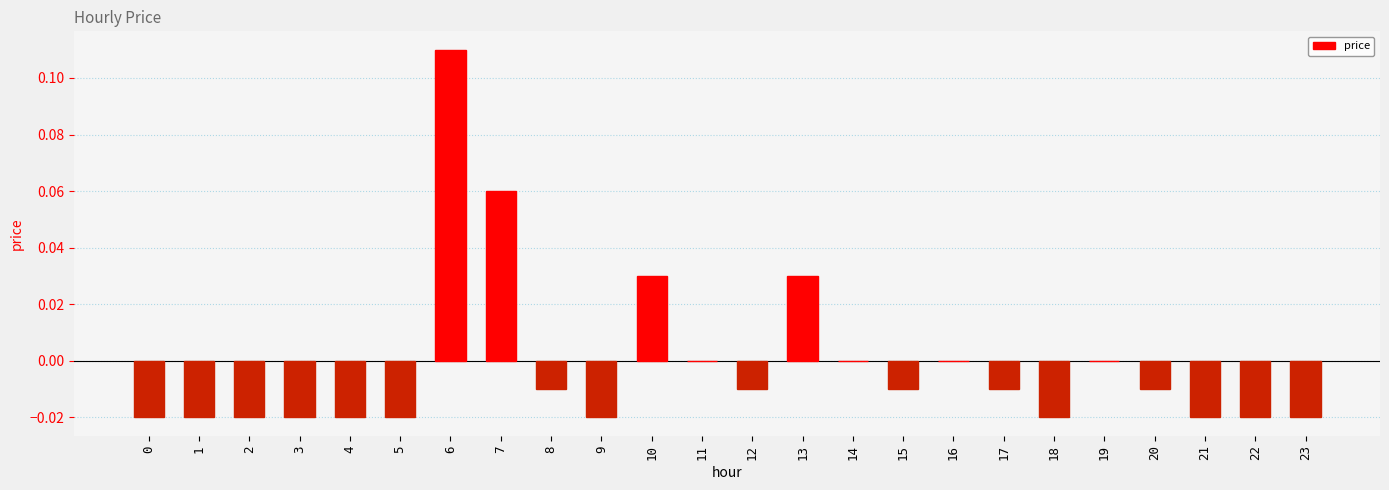

The chart shows a value of -0.0 at 23. True or false?

True